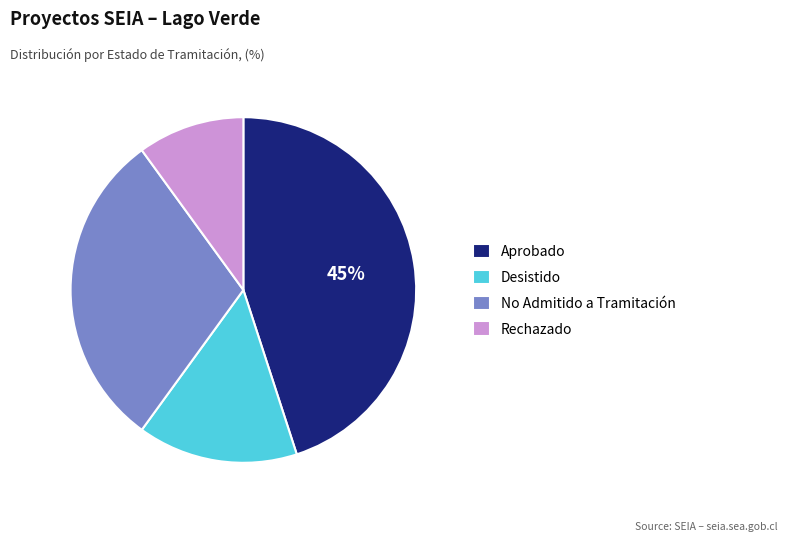

To the nearest percent, what portion does Desistido represent?

15%